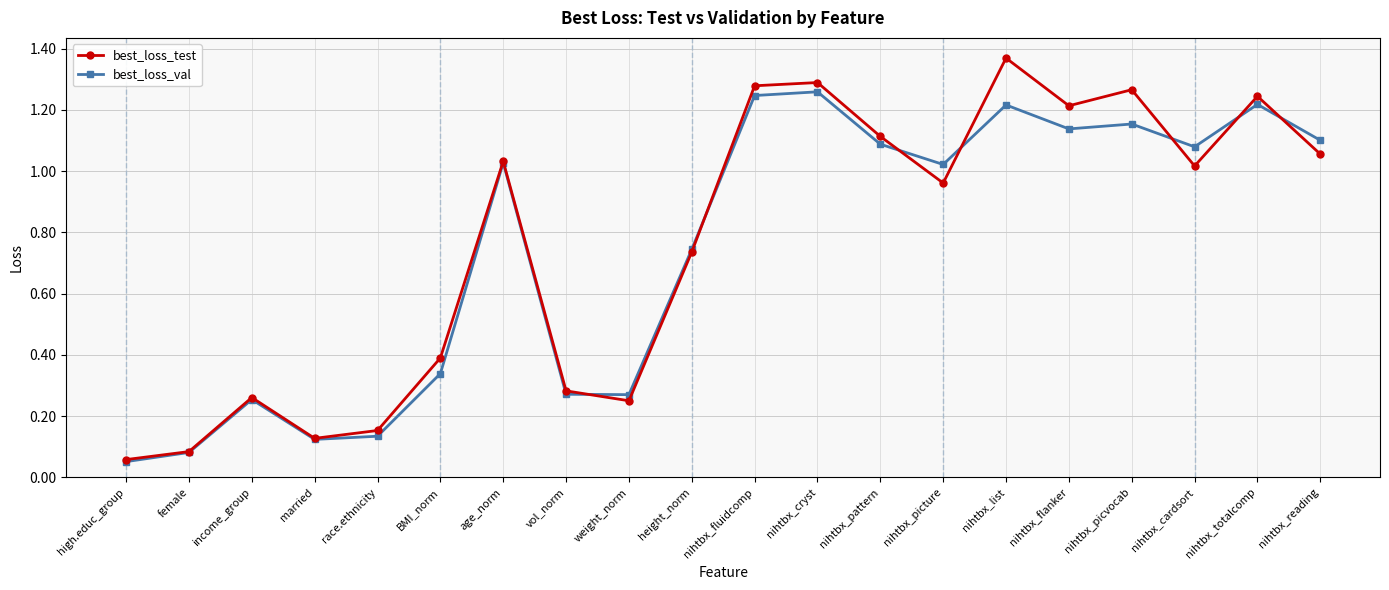

Where does the best_loss_val series first go above 1?

age_norm